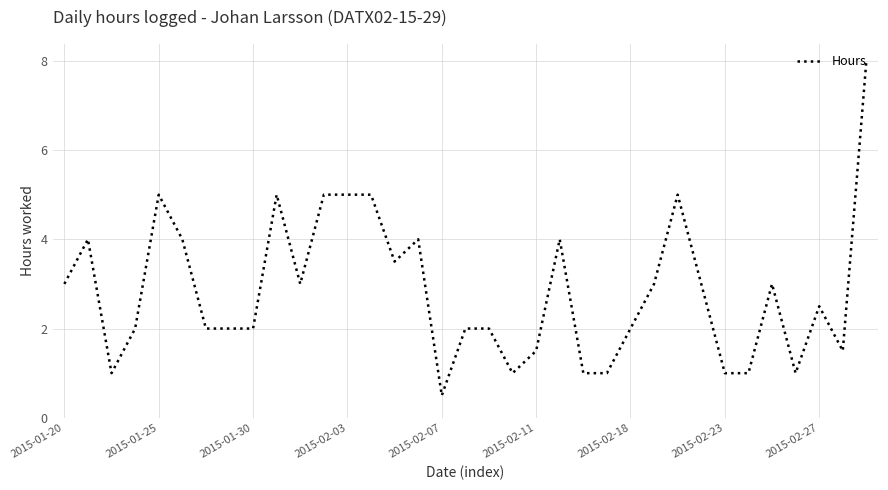

Does the chart have visible grid lines?

Yes